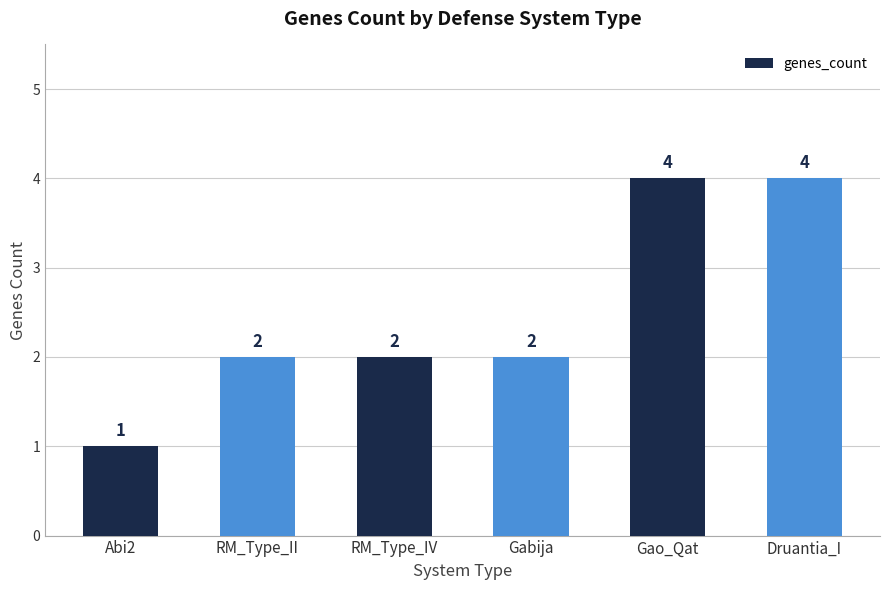

What is the maximum value shown in the chart?

4